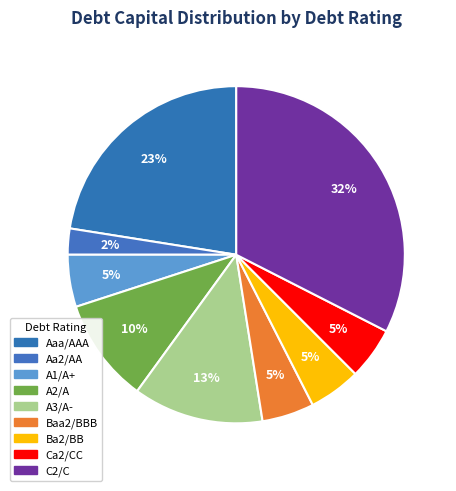

Rank the categories by value from lowest to highest.

Aa2/AA, A1/A+, Baa2/BBB, Ba2/BB, Ca2/CC, A2/A, A3/A-, Aaa/AAA, C2/C